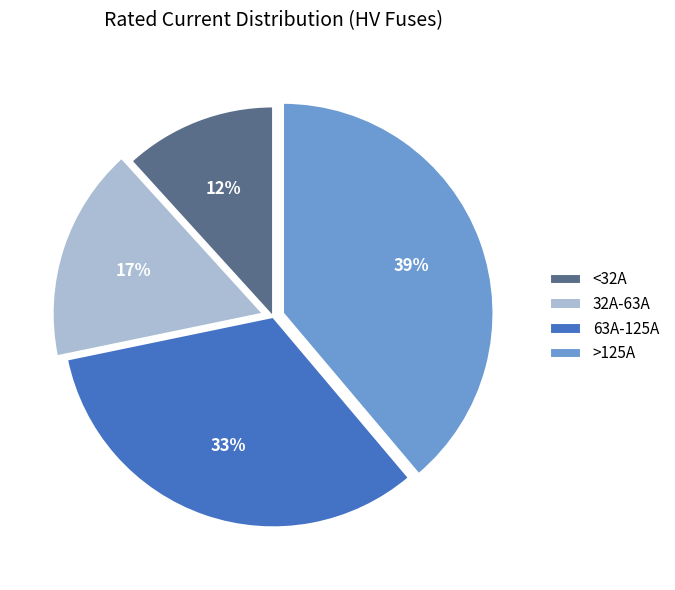

Is it true that 63A-125A is 33% of the pie?

True